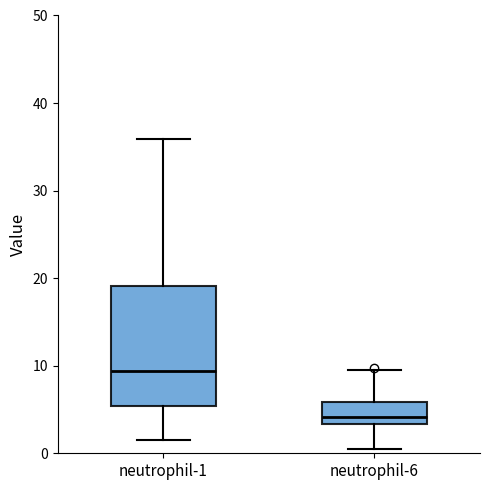

Which box has the highest median line?

neutrophil-1